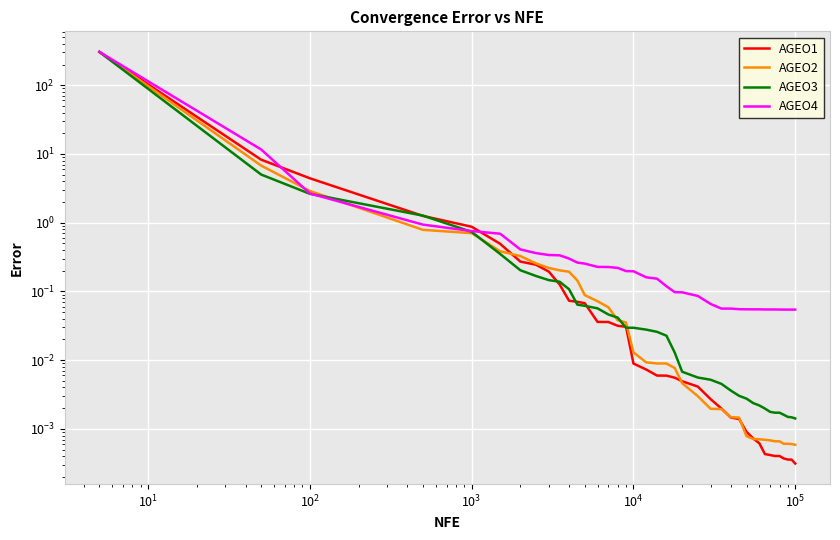

How many lines are shown in the chart?

4